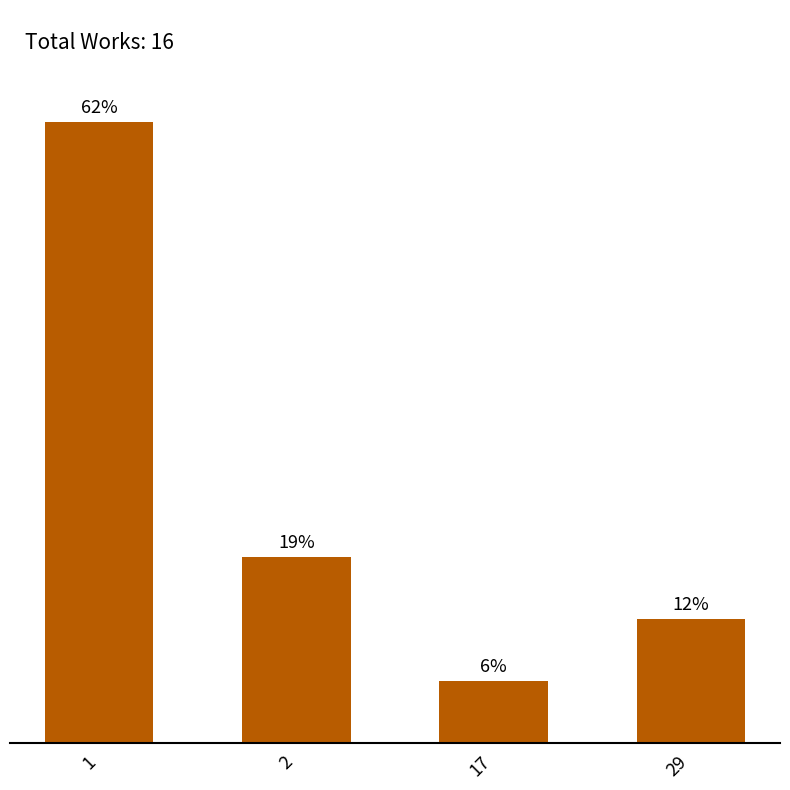

Which category has the highest value across all series?

1